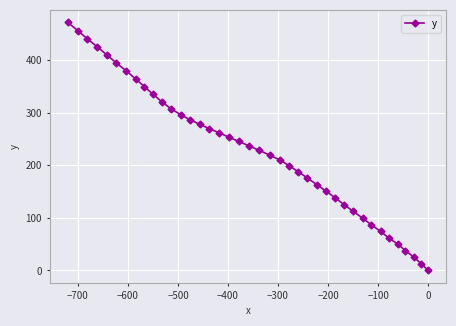

What is the value of the 11th point from the left?

320.1